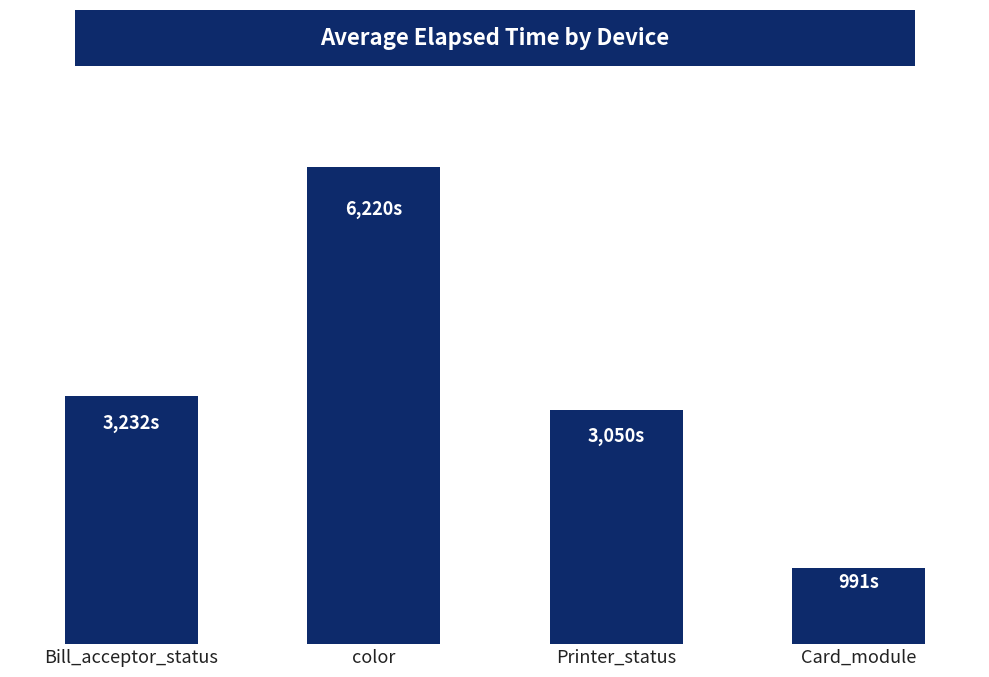

Does the chart contain any negative values?

No